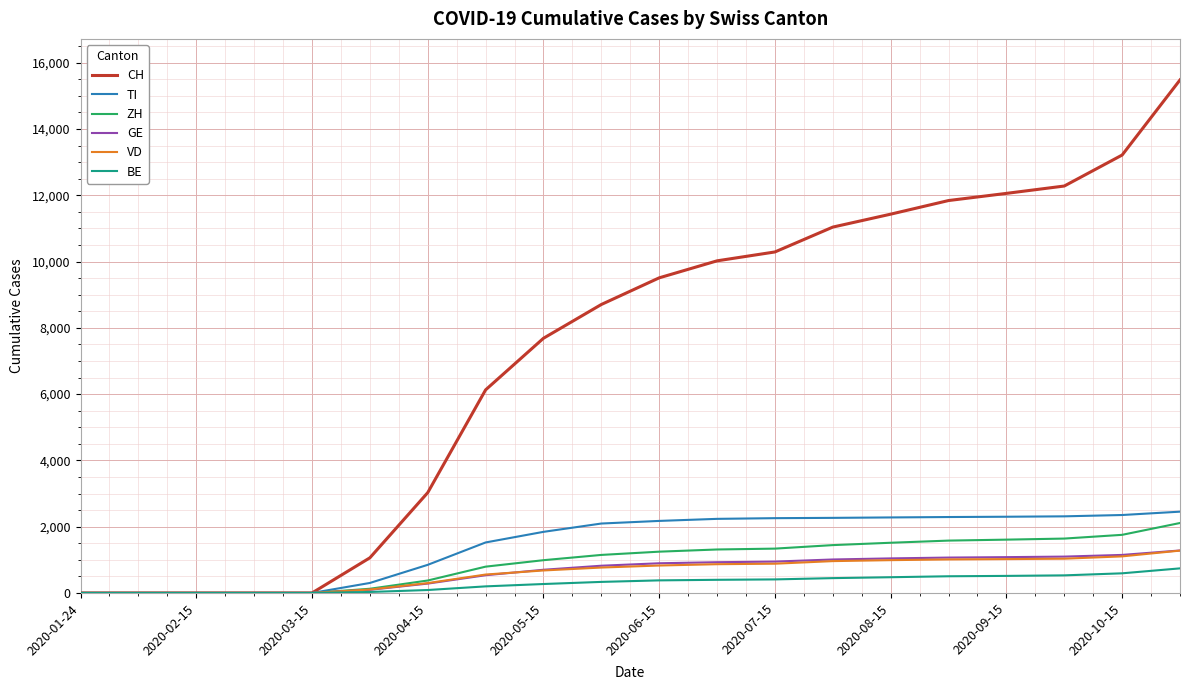

At how many categories does at least one series exceed 708?

15